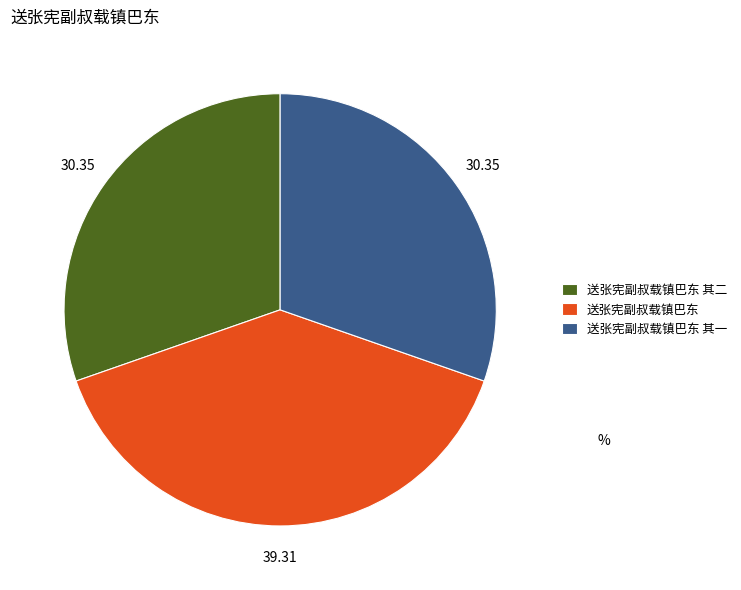

What is the ratio of the value at 送张宪副叔载镇巴东 其一 to the value at 送张宪副叔载镇巴东 其二?

1.0